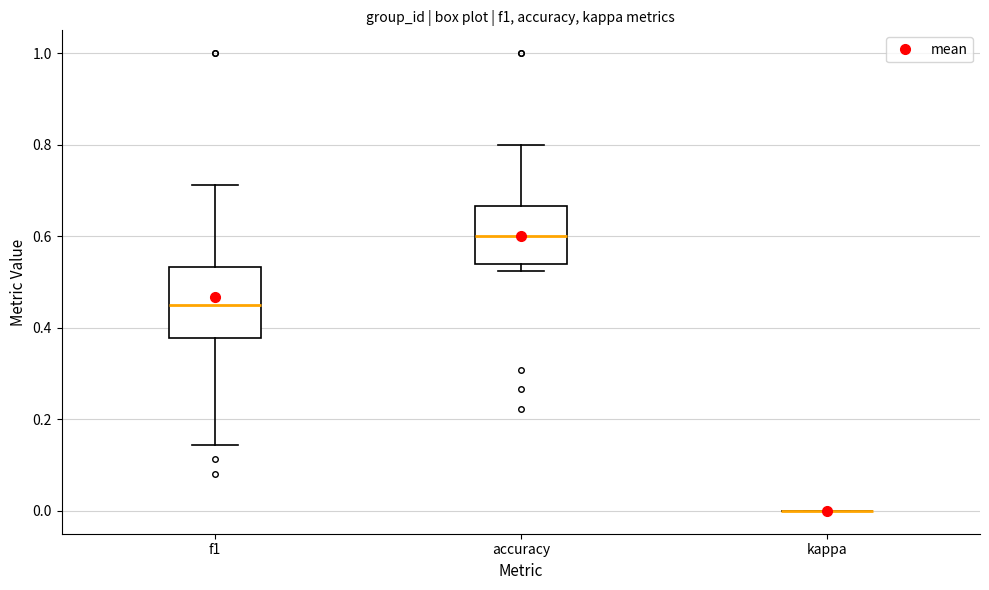

Comparing the boxes themselves (not the whiskers), which one is the tallest?

f1